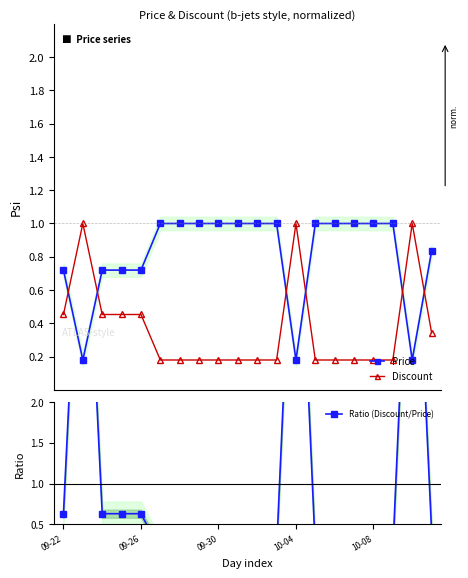

What position from the right is 6?

14